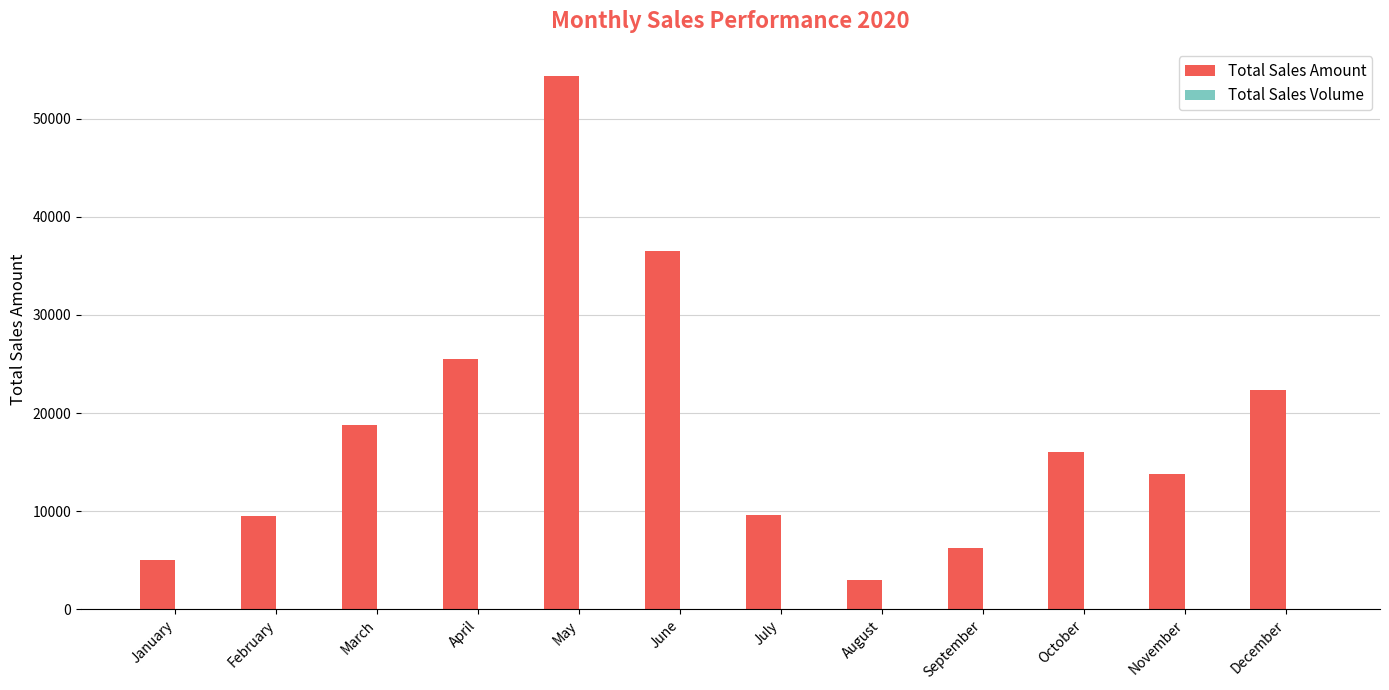

How many categories are shown in the chart?

12